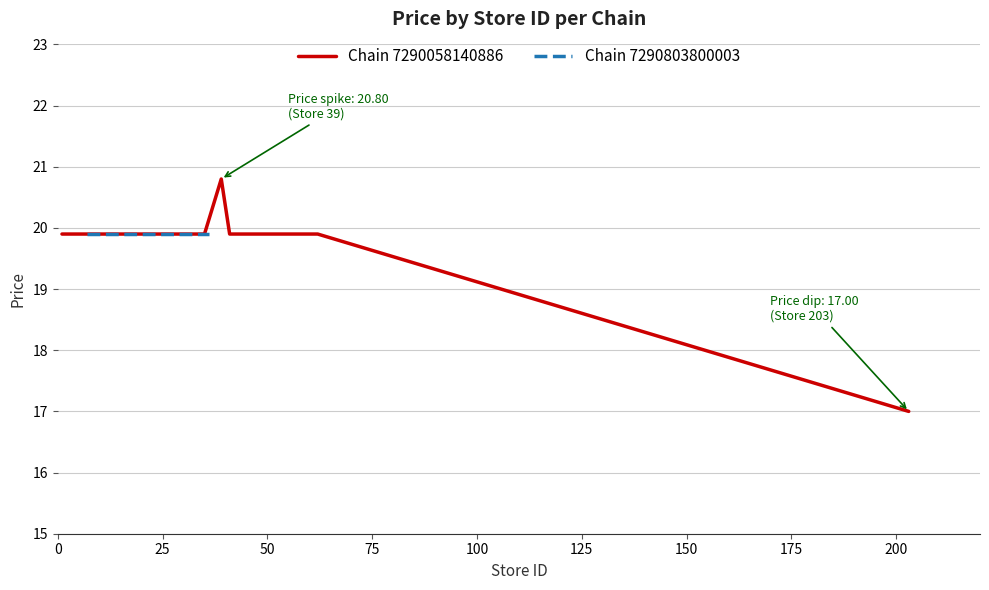

What is the value of the 9th point from the left?

19.9